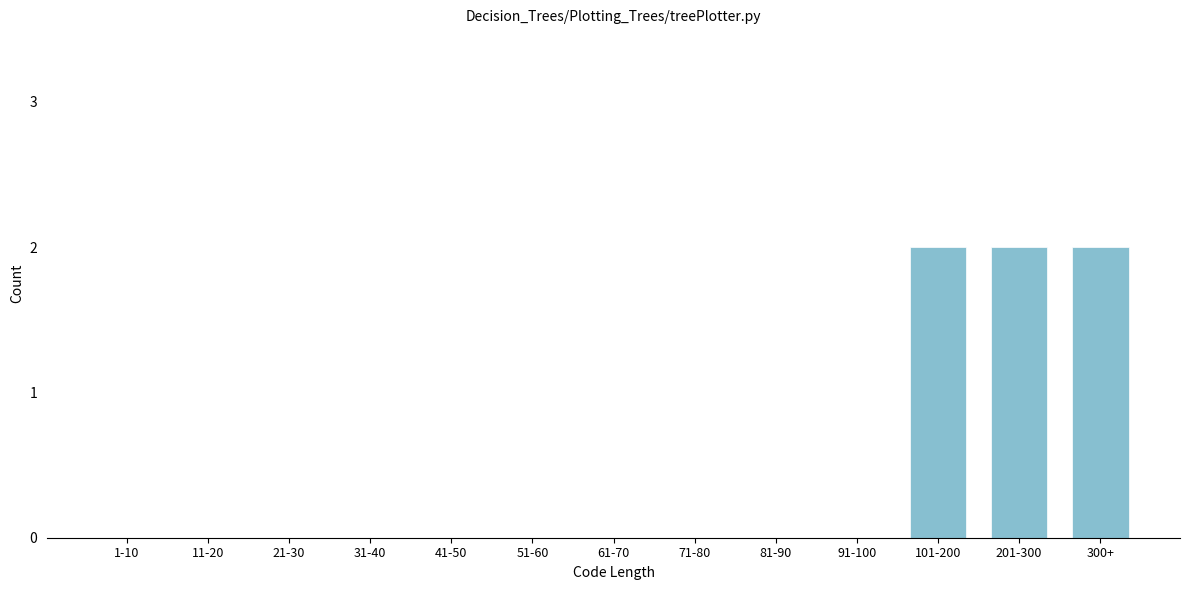

Reading left to right, what are all the values shown in this chart?

1-10=0	11-20=0	21-30=0	31-40=0	41-50=0	51-60=0	61-70=0	71-80=0	81-90=0	91-100=0	101-200=2	201-300=2	300+=2